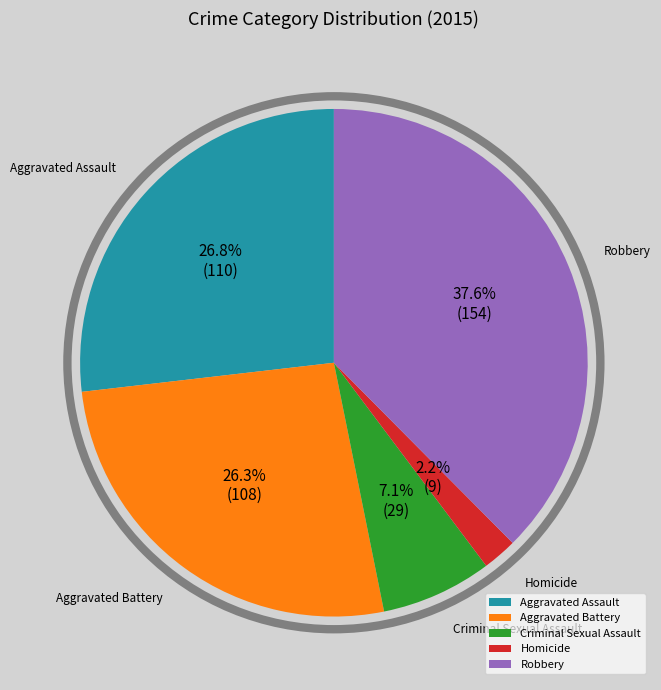

Count the number of slices in the pie.

5